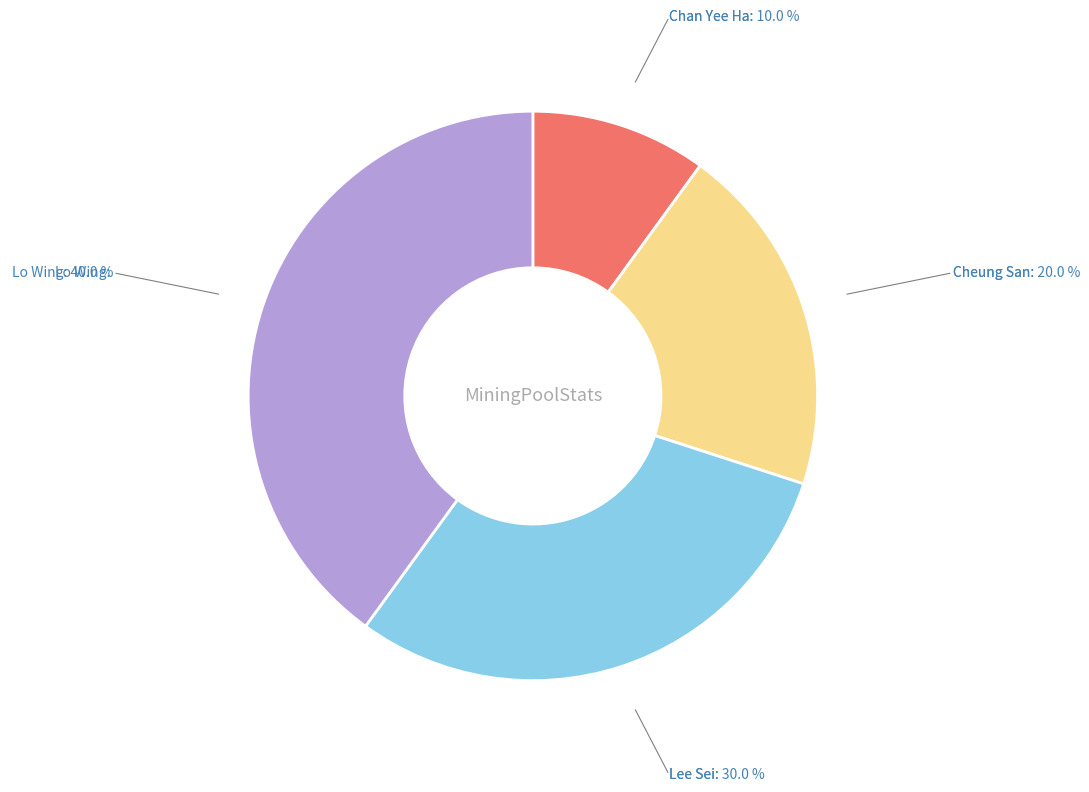

Is the sum of Cheung San and Chan Yee Ha greater than half?

No